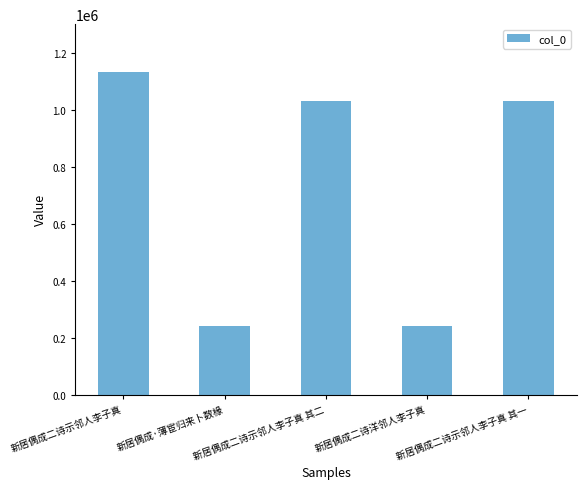

What is the minimum value shown in the chart?

241476